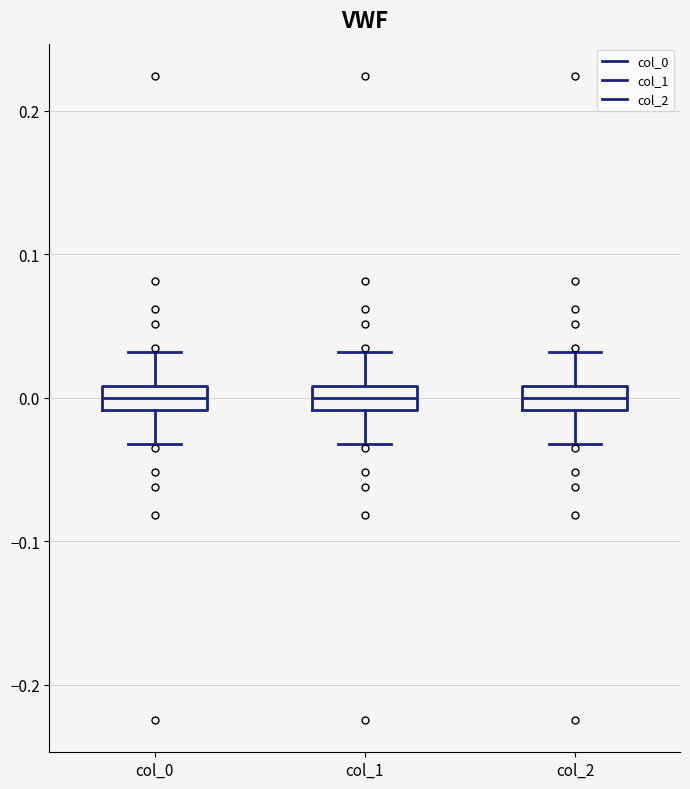

Reading left to right, read every box against the y-axis: the position of its median line, the range the box covers, and the ends of its whiskers. The values are not printed on the chart, so give them approximately, as read against the axis.

col_0: median 0.00, box -0.01 to 0.01, whiskers -0.03 to 0.03
col_1: median 0.00, box -0.01 to 0.01, whiskers -0.03 to 0.03
col_2: median 0.00, box -0.01 to 0.01, whiskers -0.03 to 0.03